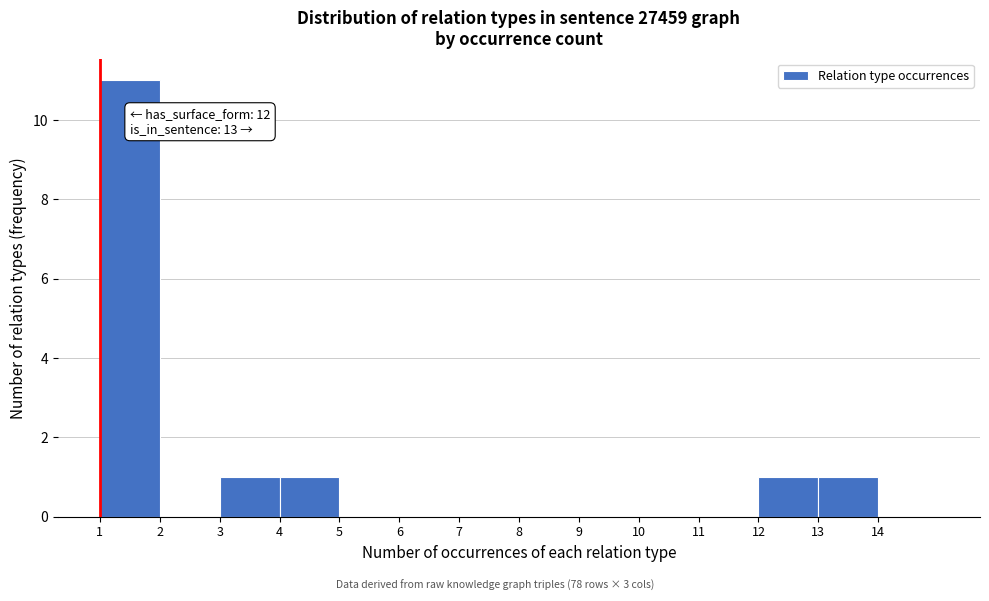

Which range on the x-axis has the tallest bar?

1 to 2